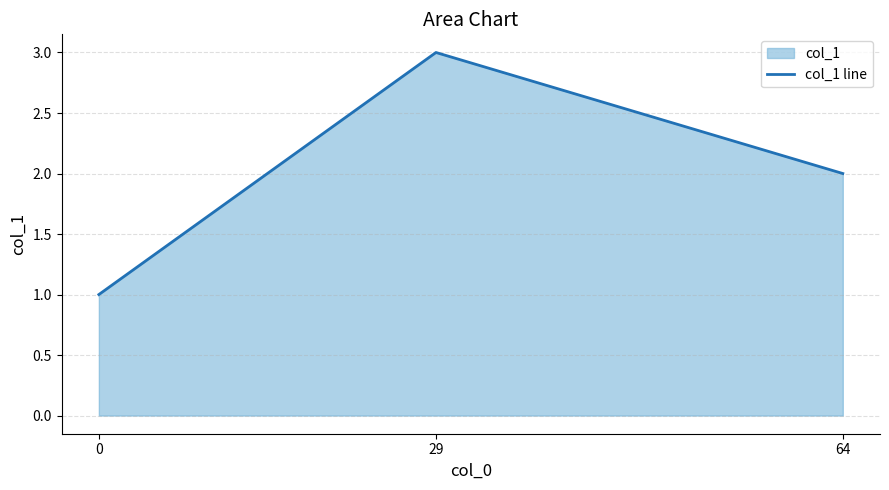

Reading left to right, transcribe all the data shown in this chart.

1	3	2